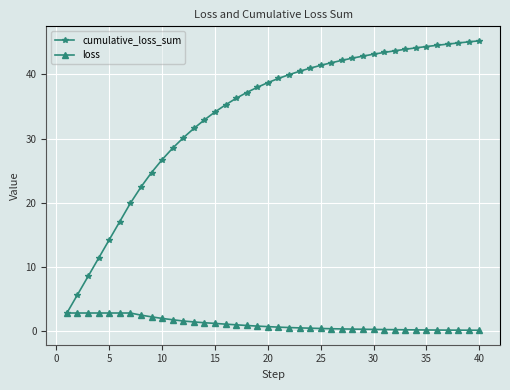

Which series has the widest spread of values?

cumulative_loss_sum